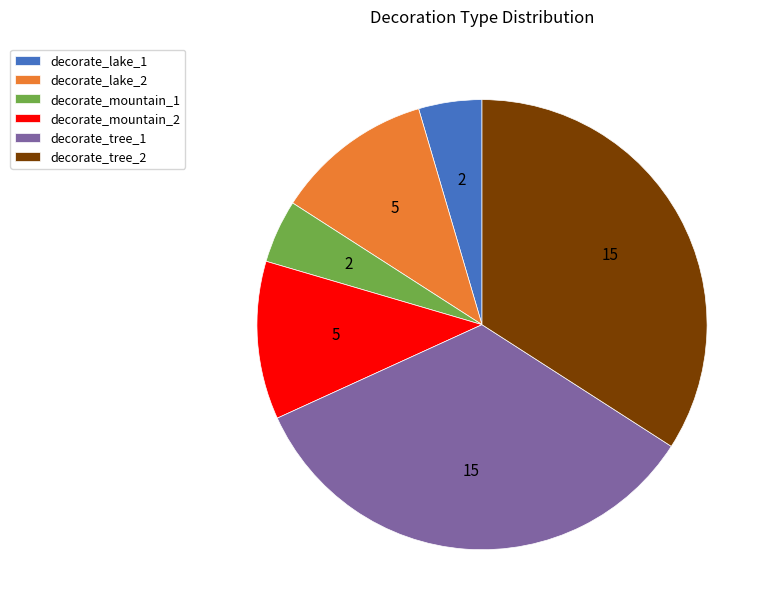

Is there a majority slice in this chart?

No